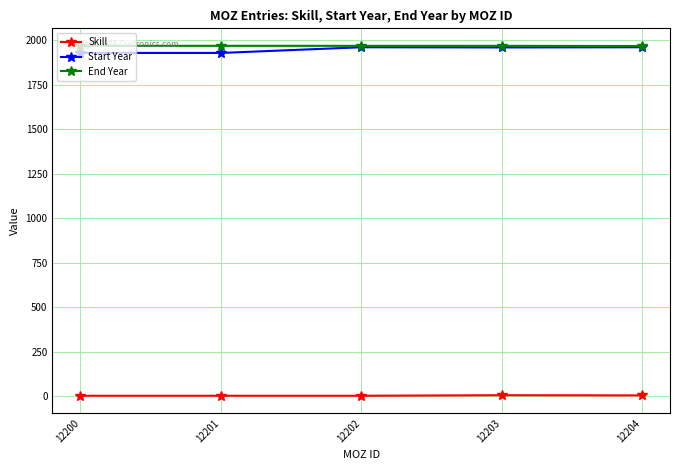

Is the value of Skill at 12200 greater than the value of End Year at 12203?

No